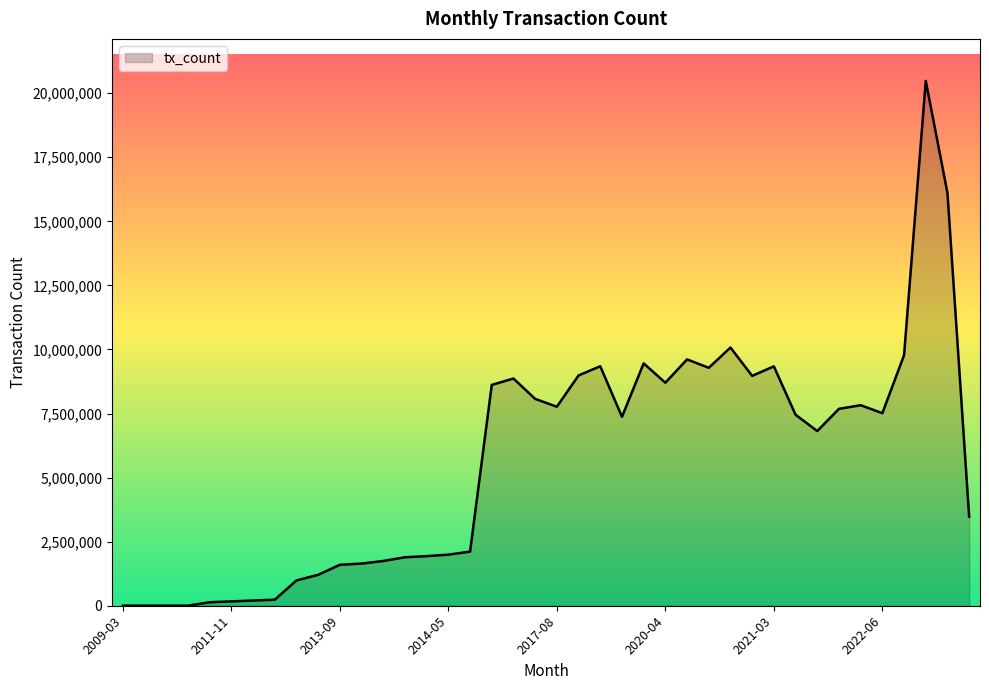

What is the smallest value displayed?

2139